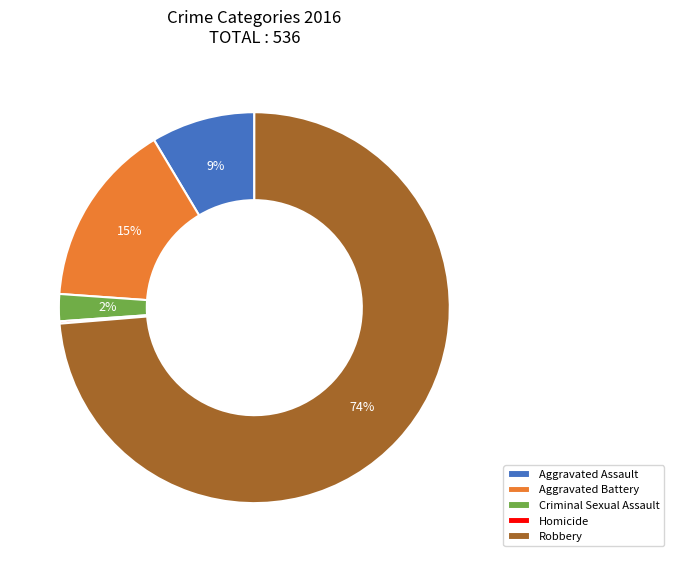

Which category has the biggest portion of the pie?

Robbery